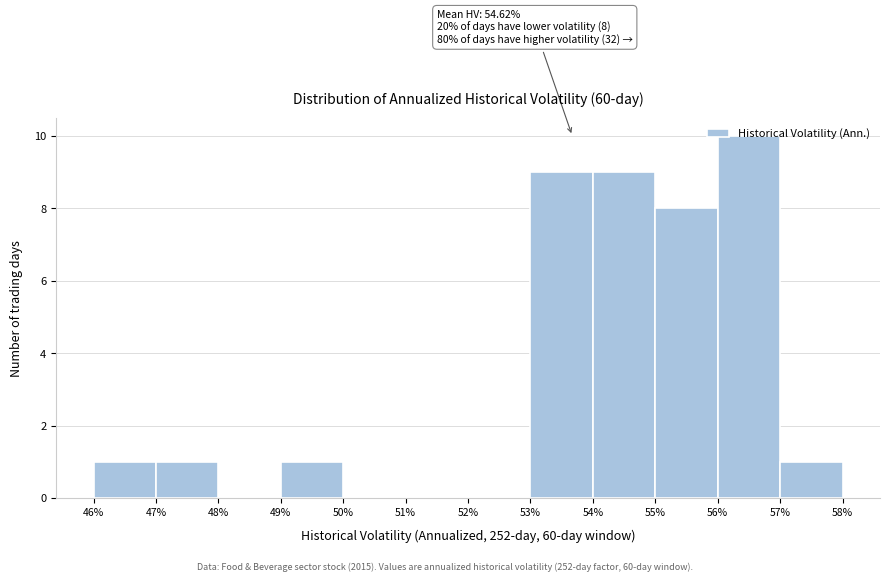

Which range on the x-axis has the tallest bar?

56% to 57%